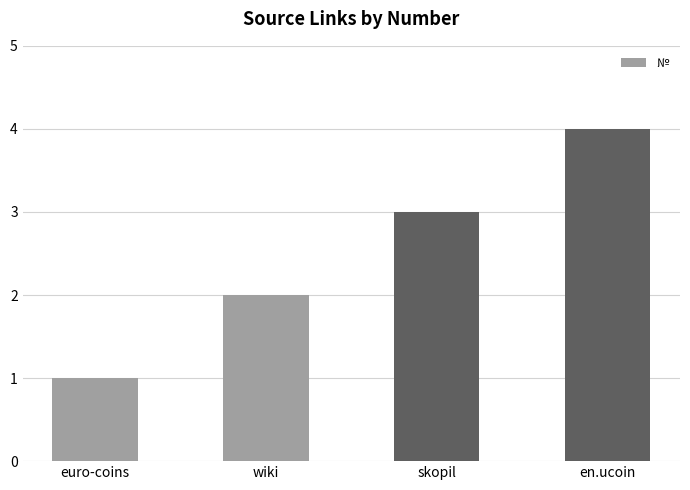

What is the sum of the values at euro-coins and en.ucoin?

5